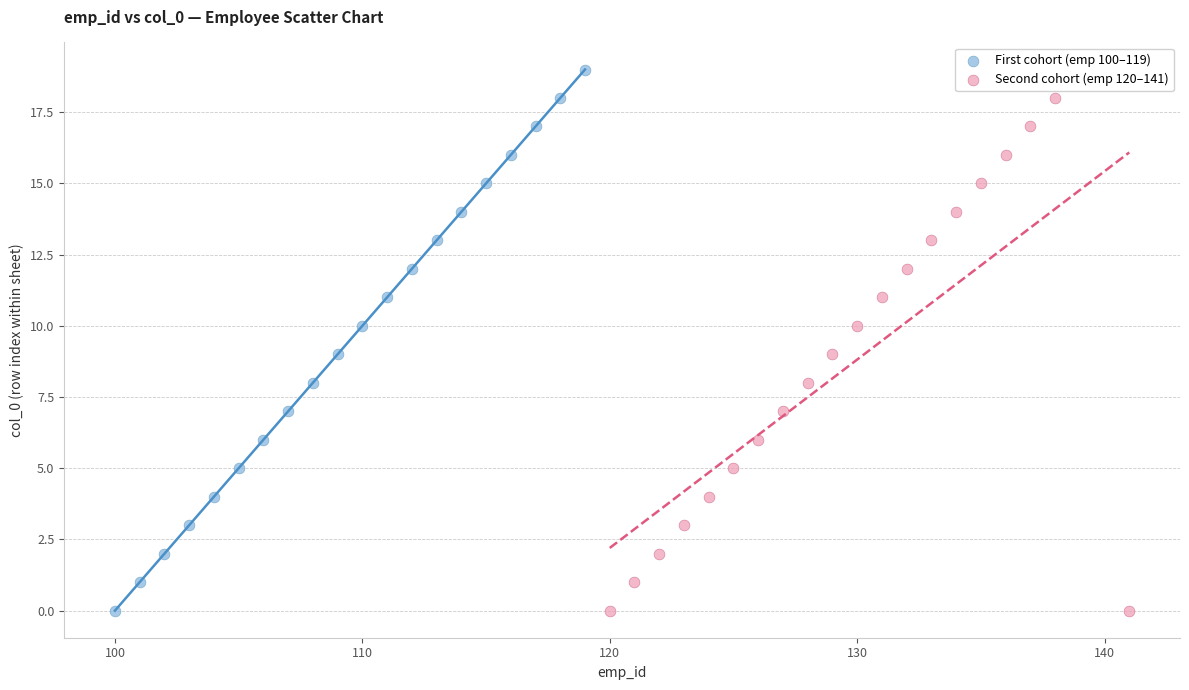

Which series contains the highest Y value?

First cohort (emp 100–119)